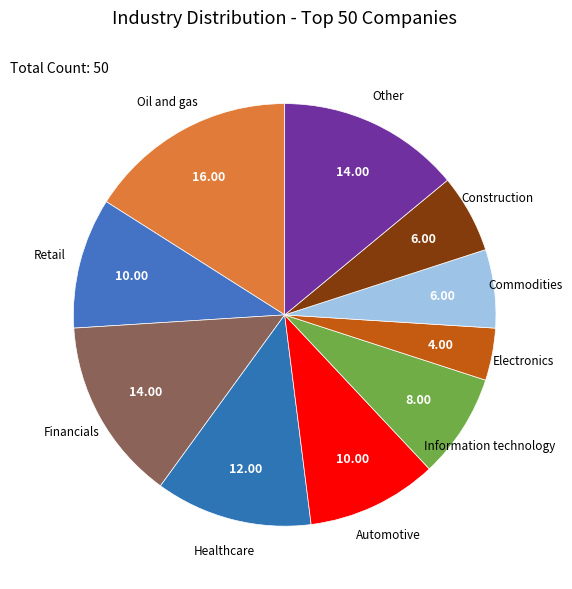

Approximately how many times larger is the value at Information technology compared to Healthcare?

0.7